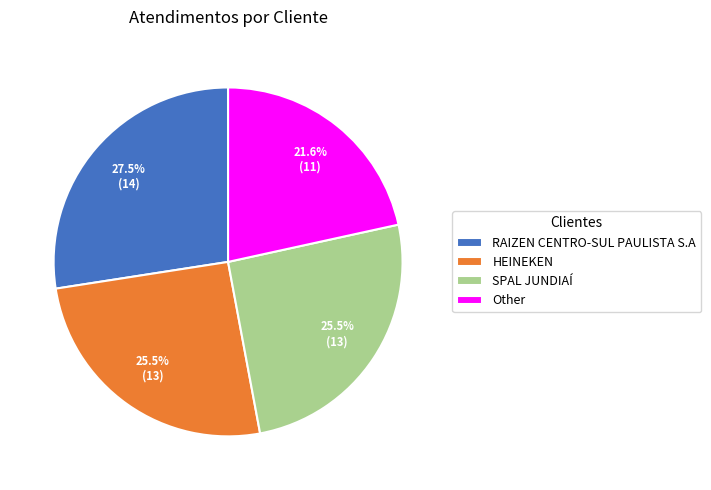

What is the largest slice in the pie chart?

RAIZEN CENTRO-SUL PAULISTA S.A